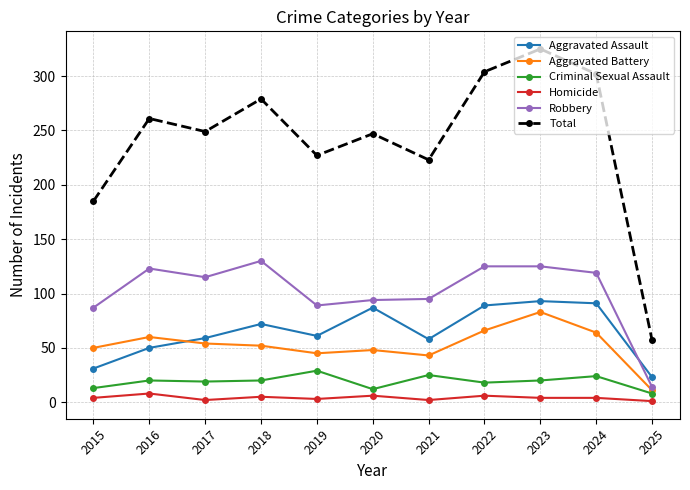

What is the minimum value for Total?

57